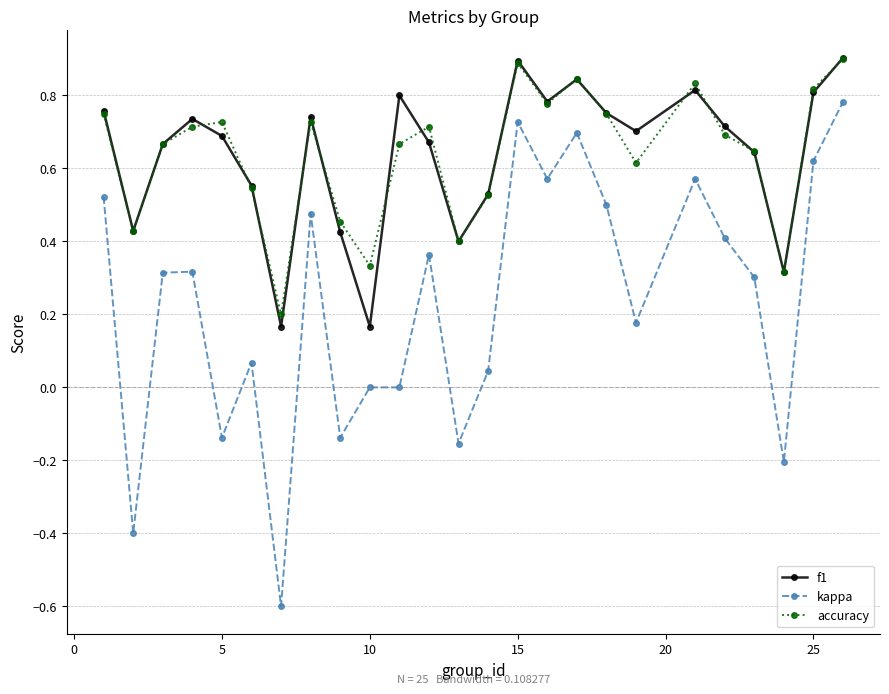

Which series has the widest spread of values?

kappa